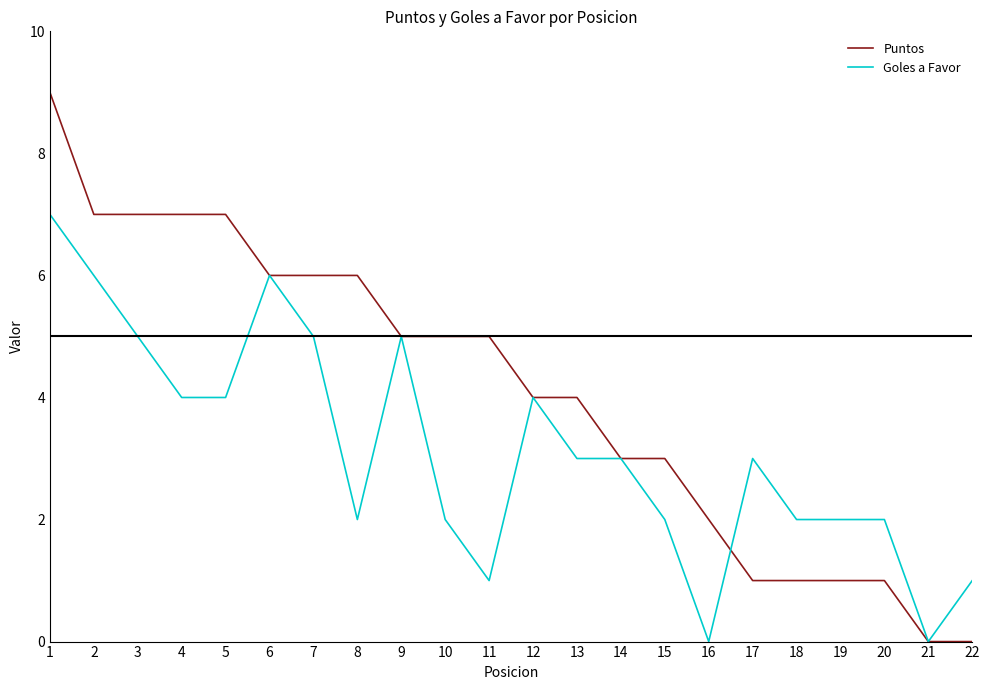

Which series ends up on top after the final intersection of Puntos and Goles a Favor?

Goles a Favor